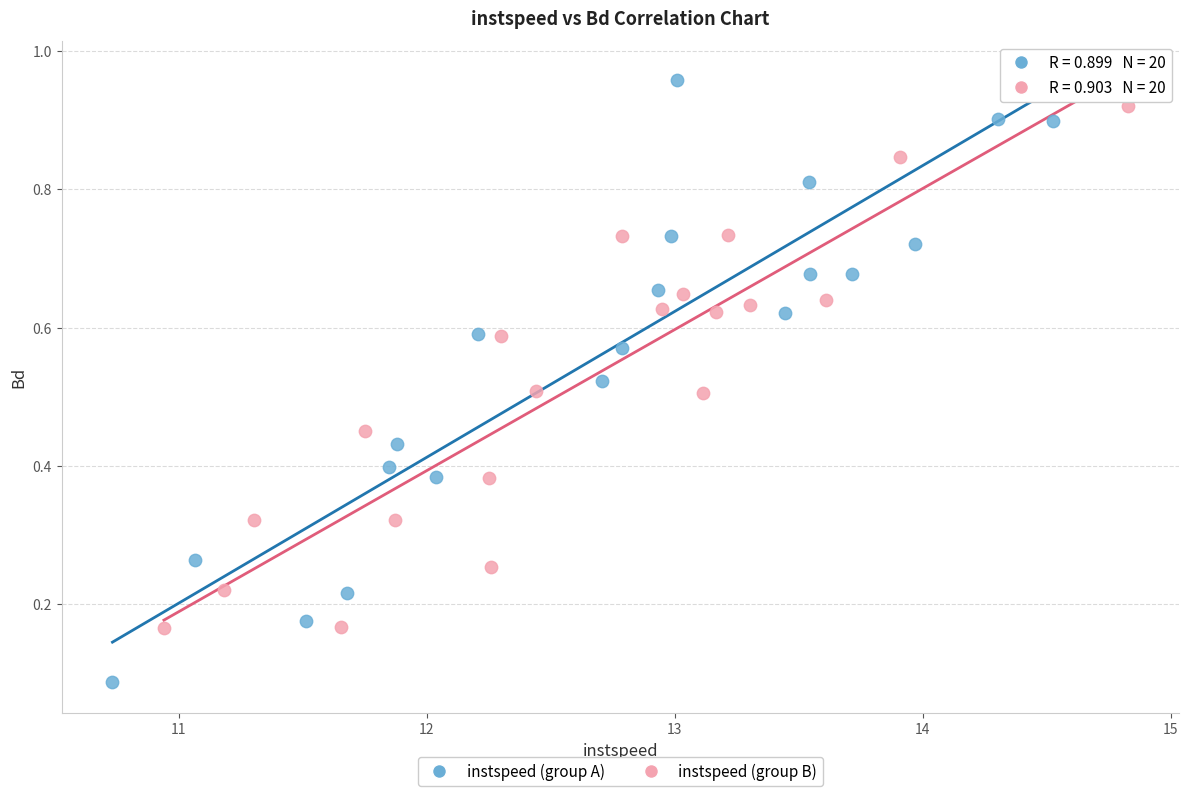

Which series has the widest spread of Y values?

instspeed (group A)